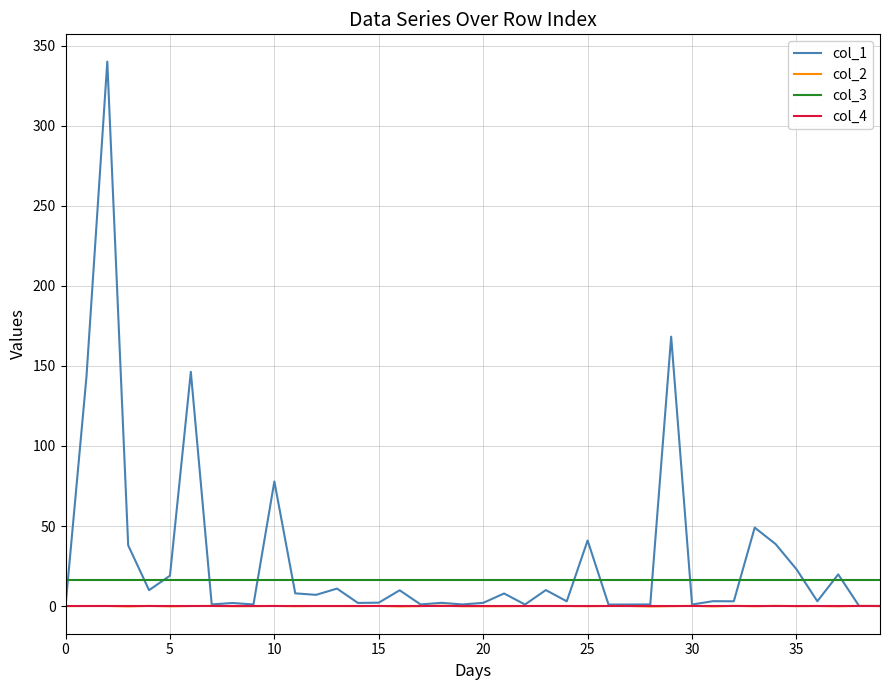

Which series has the largest range (max minus min)?

col_1